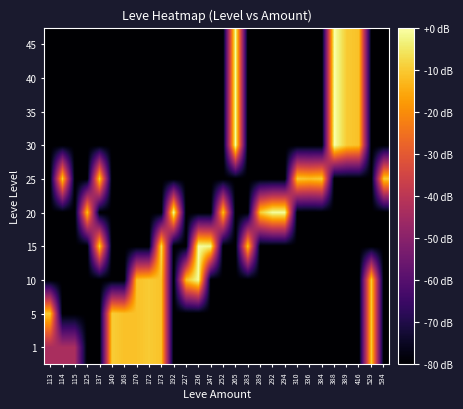

Which label corresponds to the smallest value in the chart?

125